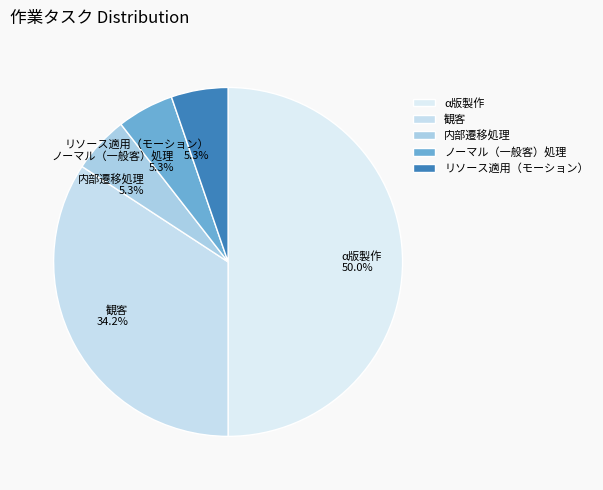

What is the largest slice in the pie chart?

α版製作